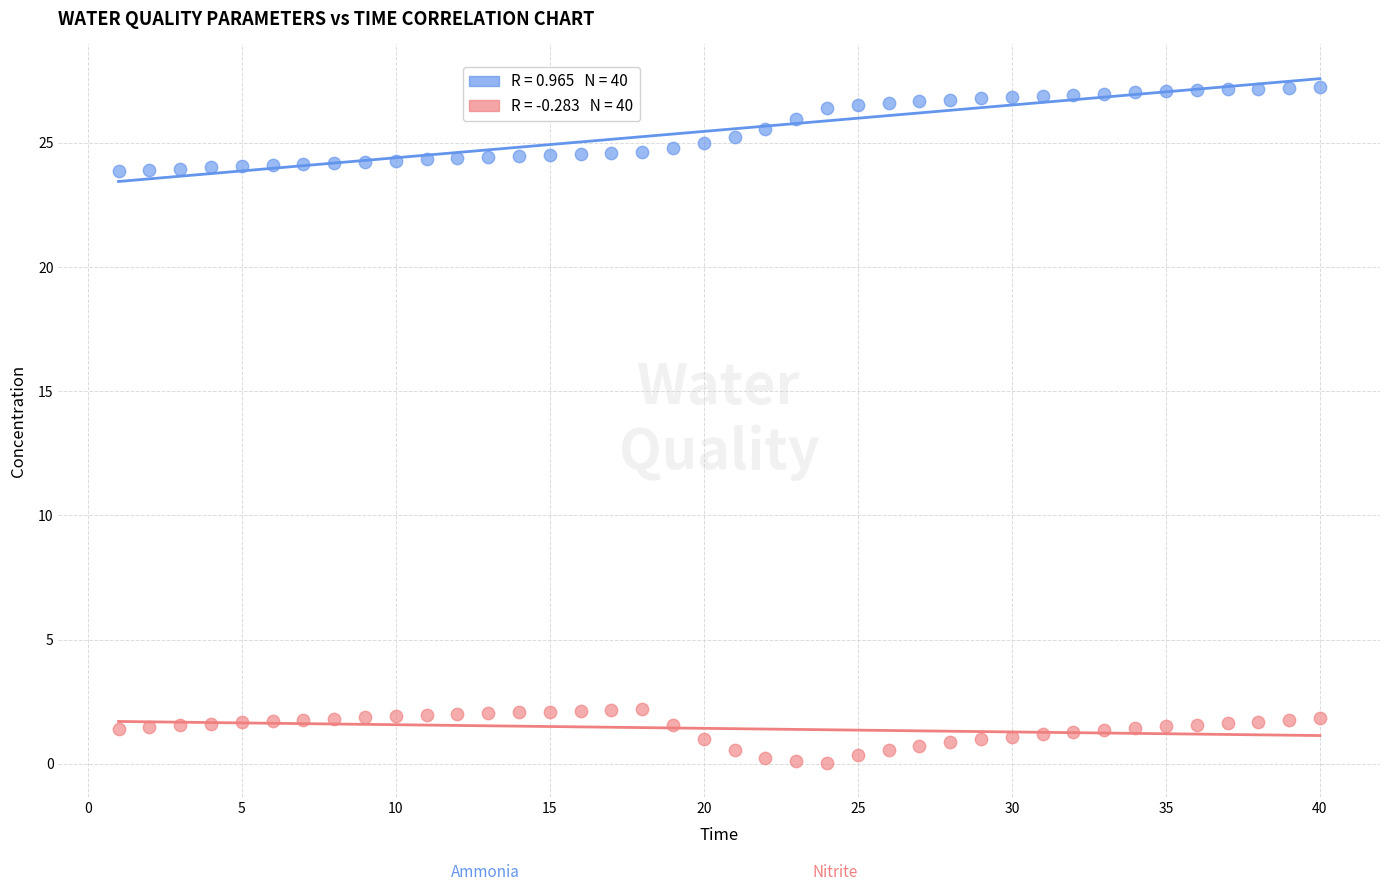

Across all data points, what is the range of Y values (max minus min)?

27.2